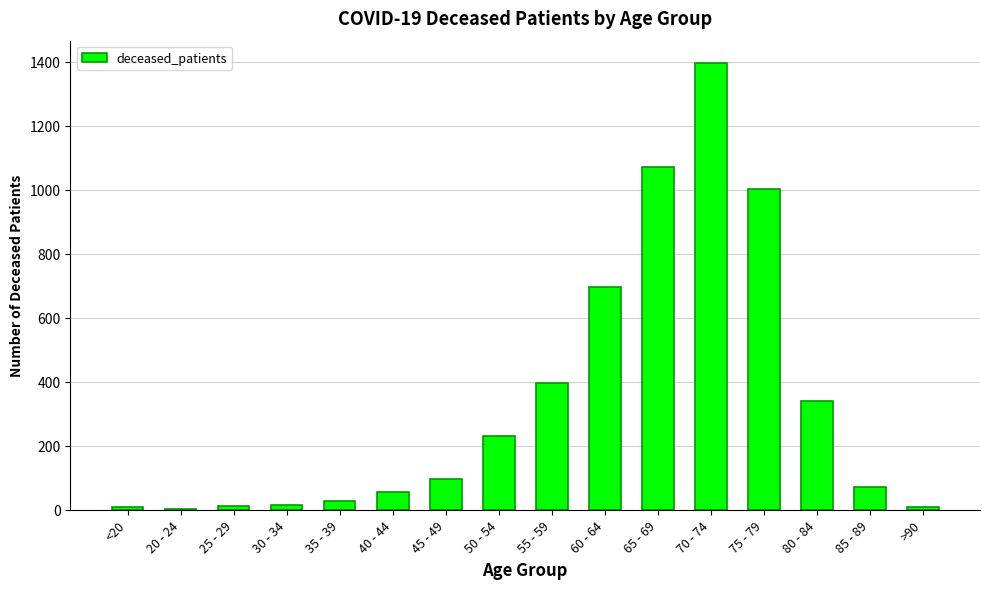

Which category has the highest value across all series?

70 - 74